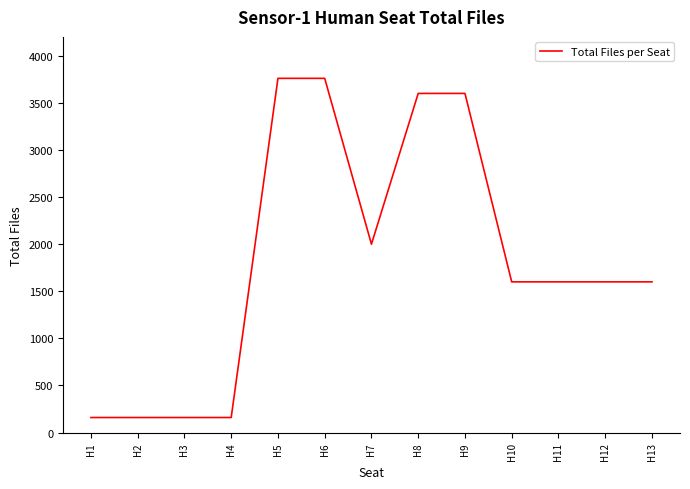

Reading right to left, extract all data points from this chart.

H13=1600	H12=1600	H11=1600	H10=1600	H9=3600	H8=3600	H7=2000	H6=3760	H5=3760	H4=160	H3=160	H2=160	H1=160